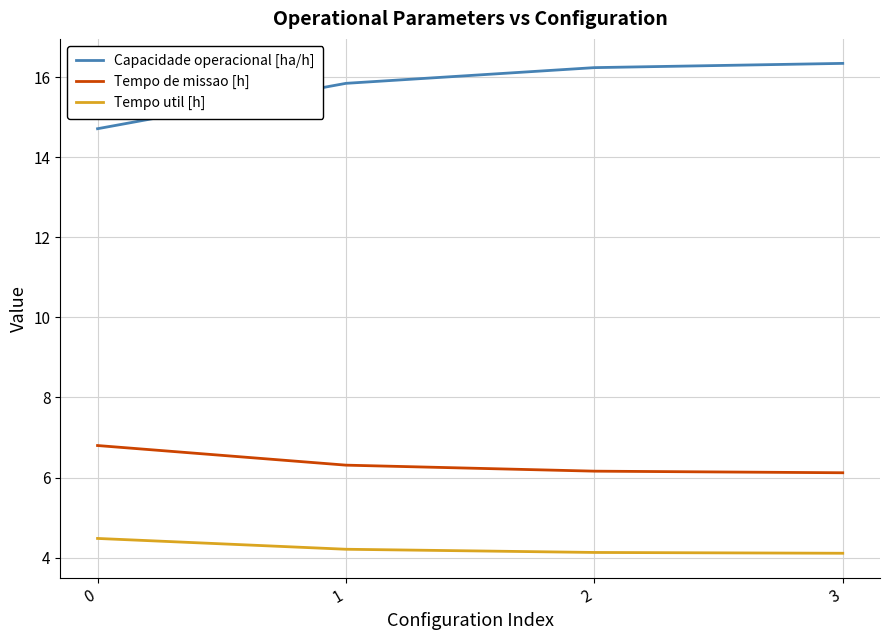

What is the difference between the Tempo de missao [h] values at 1 and 0?

0.5